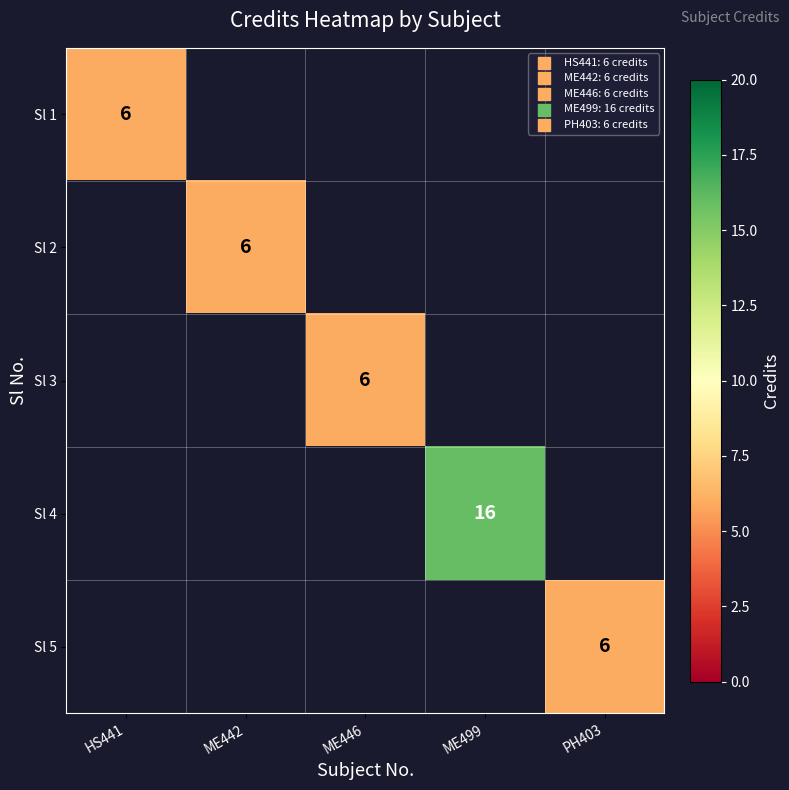

True or false: Sl 1 has a value of 4 at HS441.

False